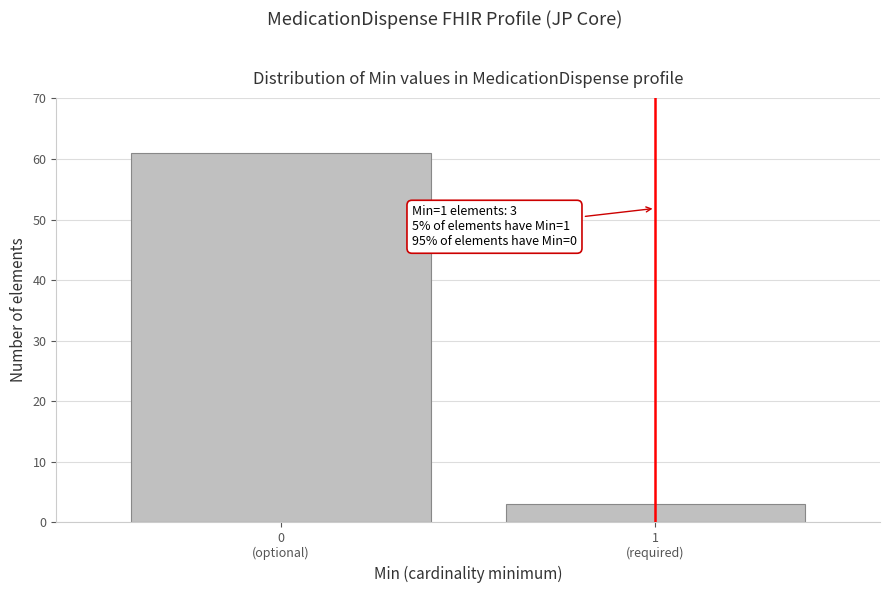

Reading right to left, transcribe all the data shown in this chart.

3	61